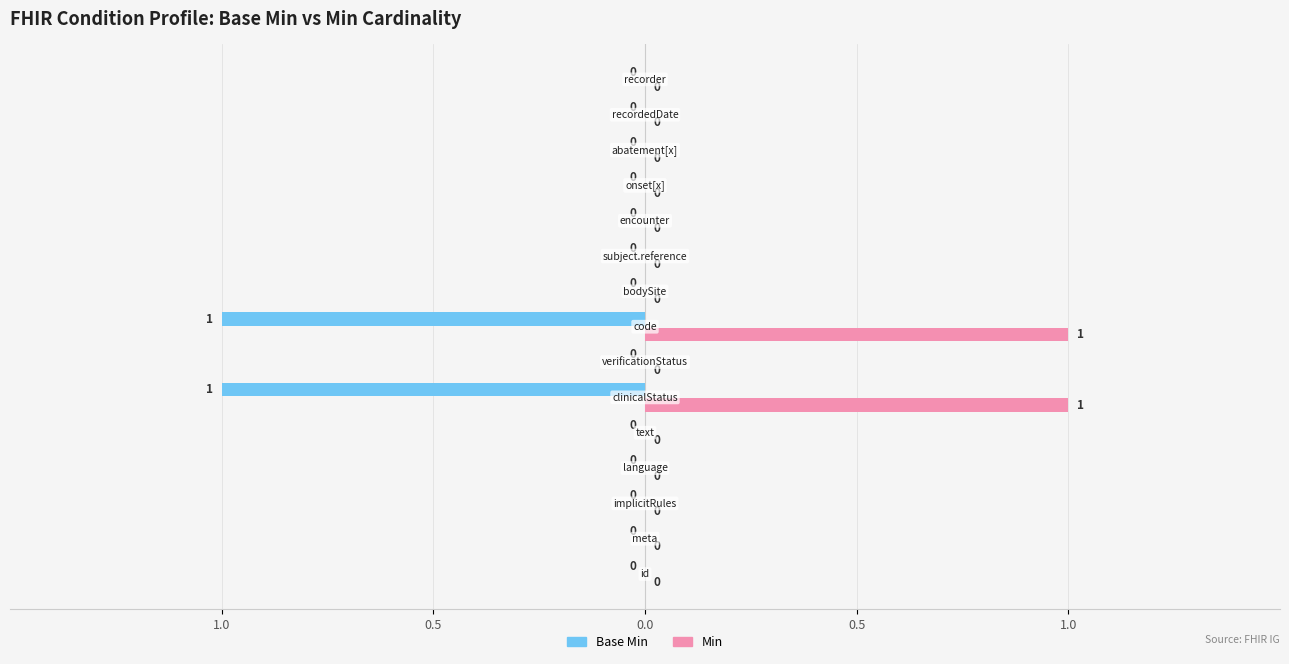

What are all the series names shown in the legend?

Base Min, Min